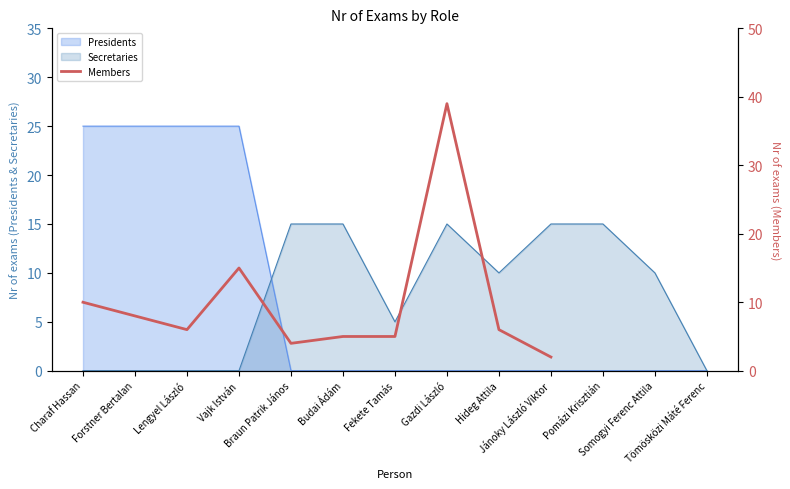

What is the label of the 4th point from the left?

Vajk István